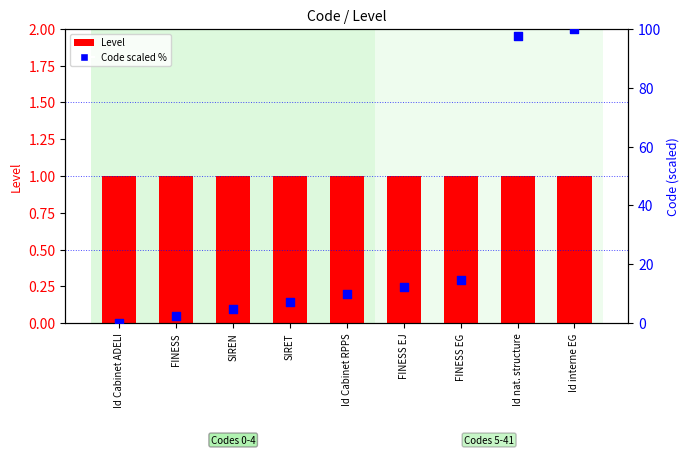

Which series contains the highest Y value?

Code (scaled 0-100)